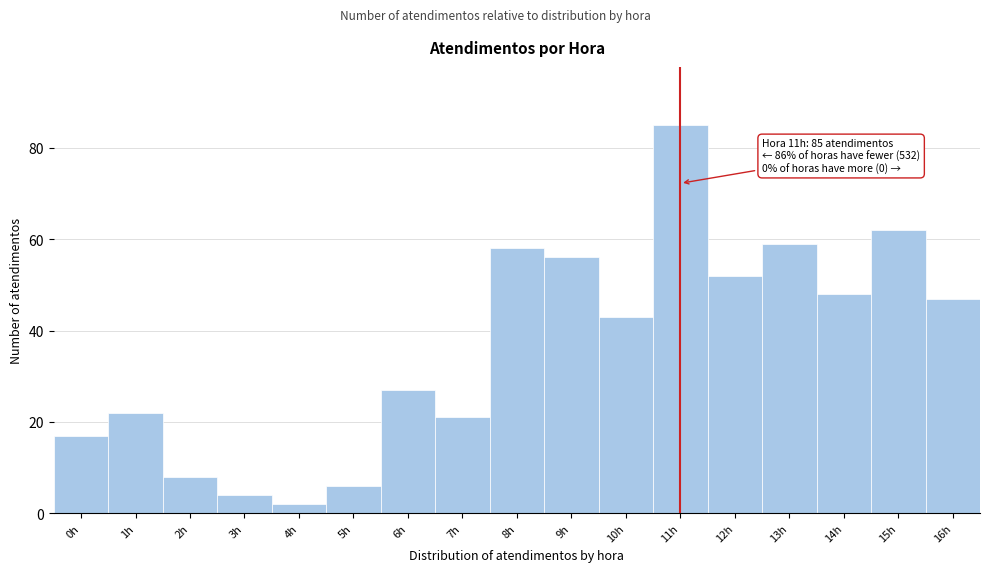

Which range on the x-axis has the tallest bar?

10.5 to 11.5